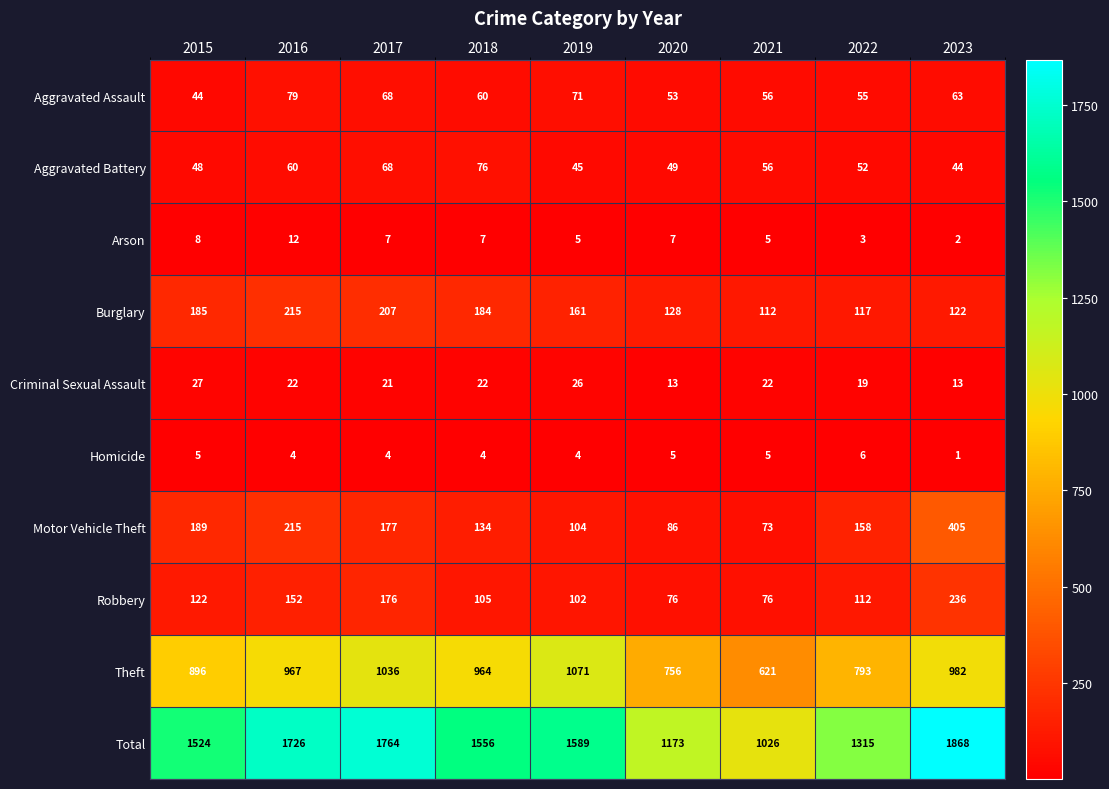

The value of Theft at 2020 is 343. True or false?

False